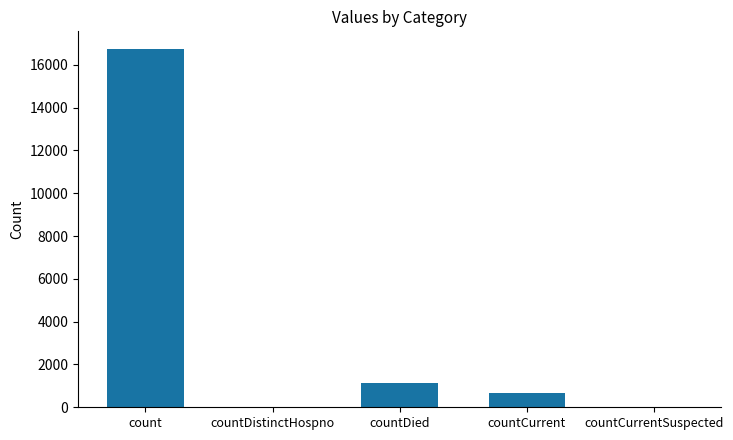

Does the chart contain stacked bars?

No